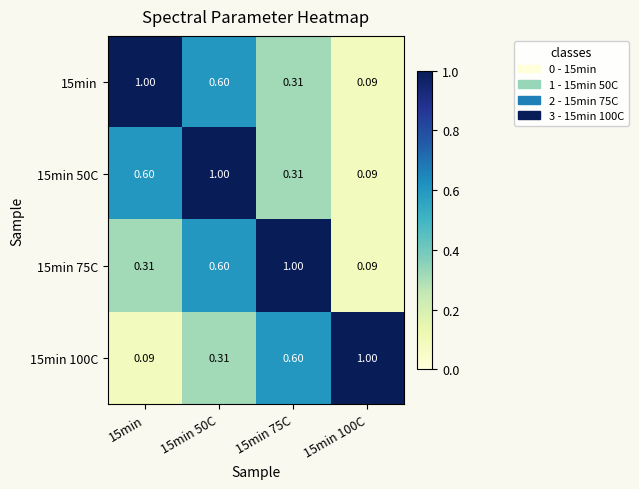

Is the value of 15min 75C at 15min 75C greater than the value of 15min at 15min 100C?

Yes